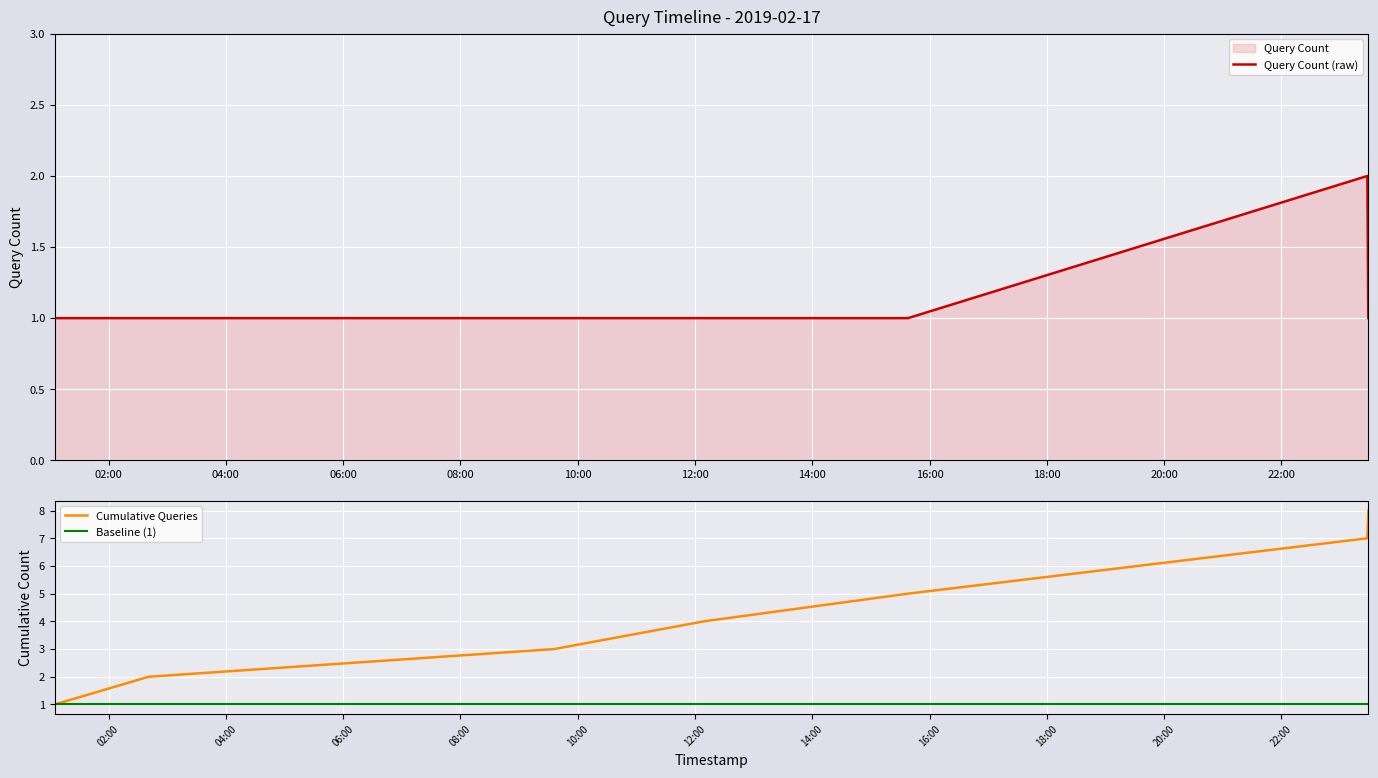

Rank the categories by value from highest to lowest.

2019-02-17 23:28:00, 2019-02-17 01:05:00, 2019-02-17 02:41:00, 2019-02-17 09:36:00, 2019-02-17 12:09:00, 2019-02-17 15:38:00, 2019-02-17 23:29:00